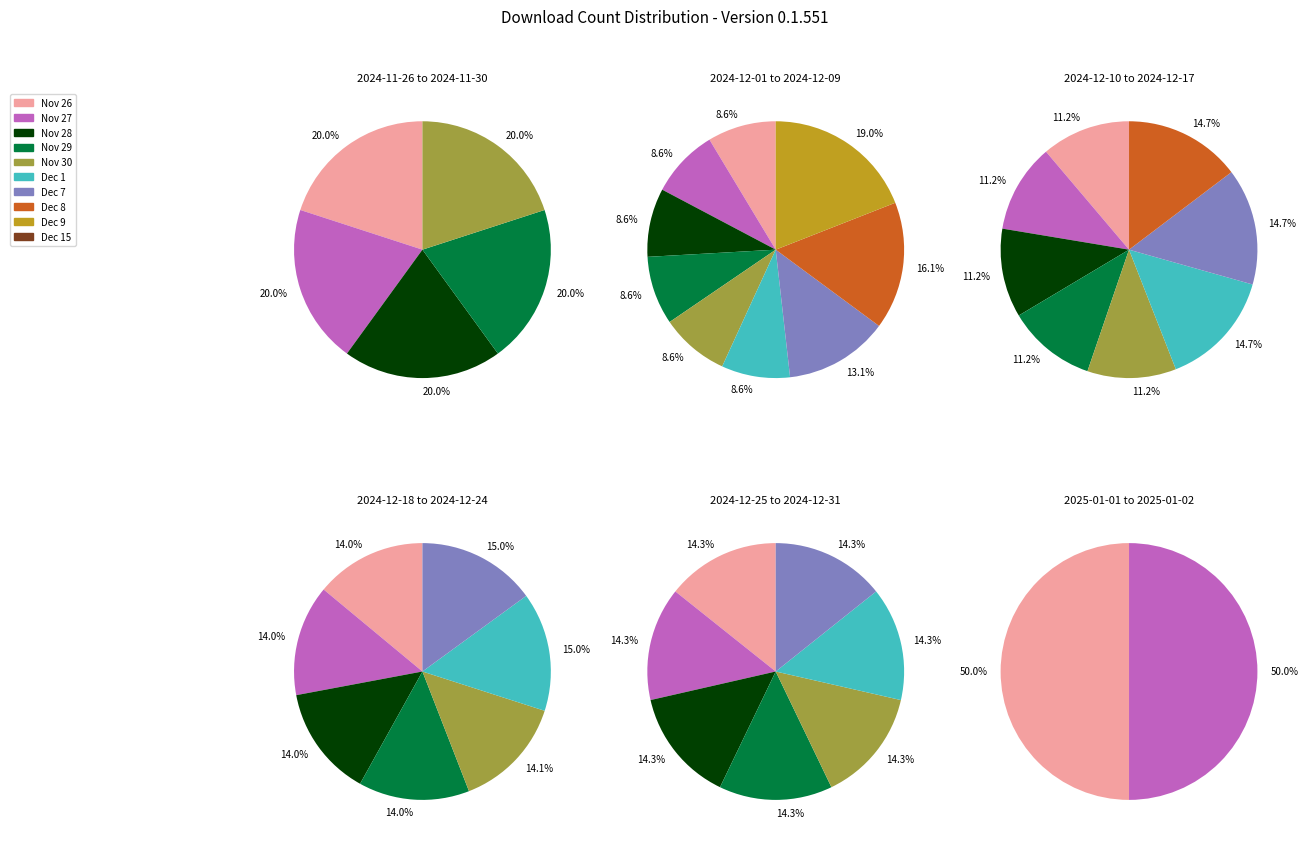

True or false: 2025-01-02 accounts for 6% of the total.

False